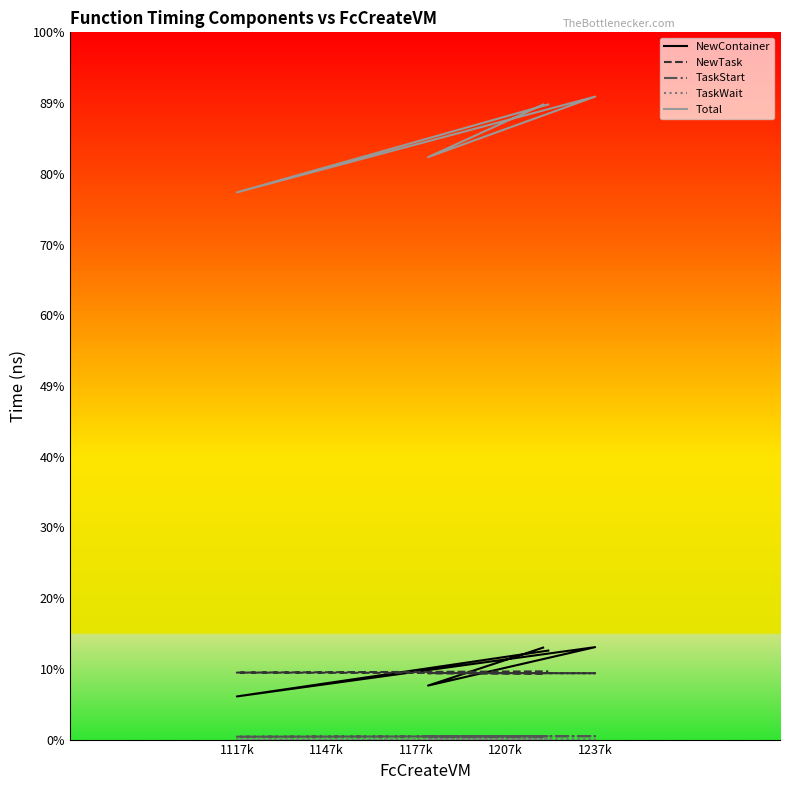

Which series has the largest range (max minus min)?

Total